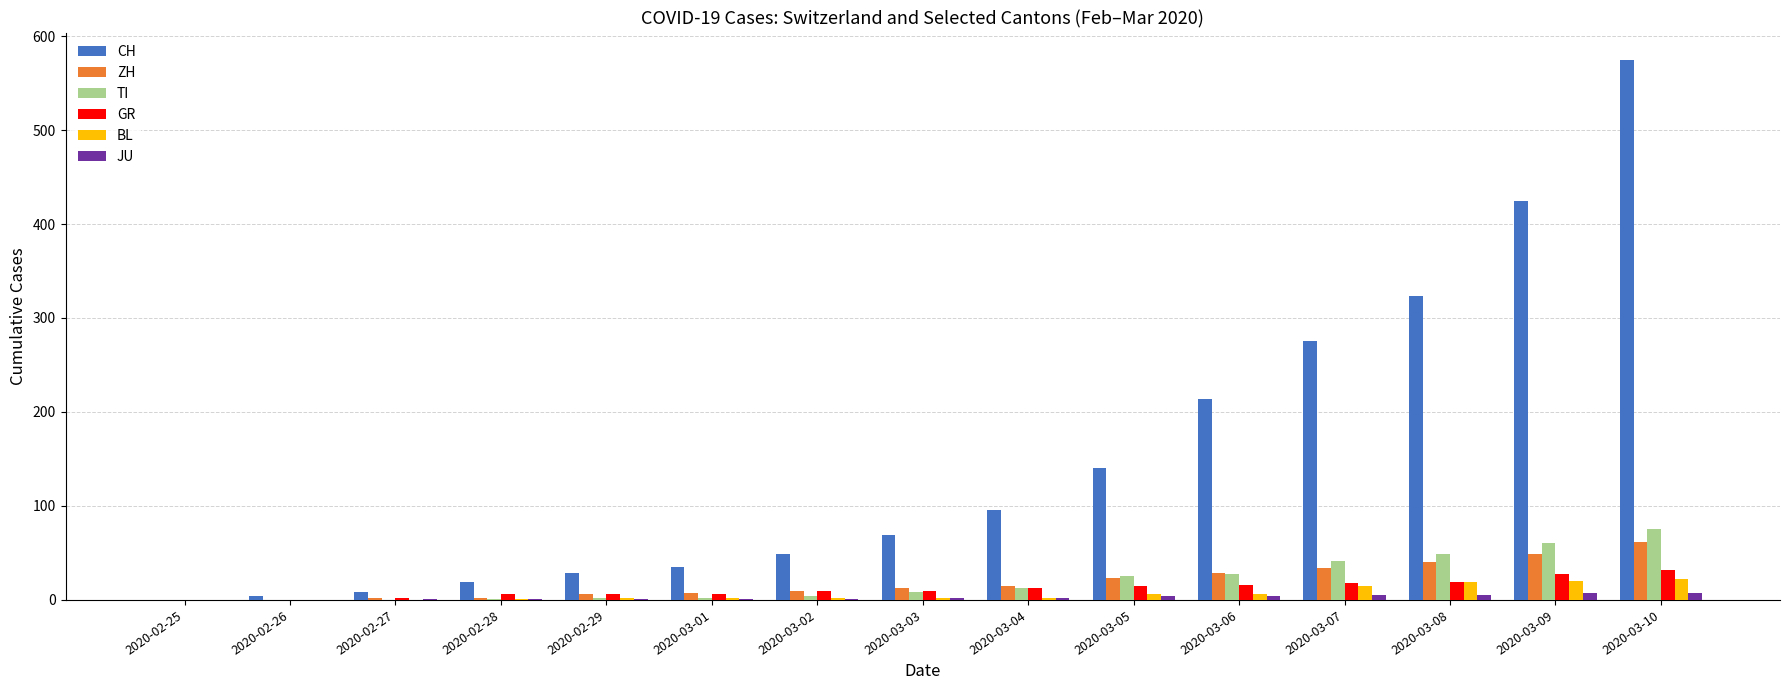

The BL series shows 15 at 2020-03-07. True or false?

True